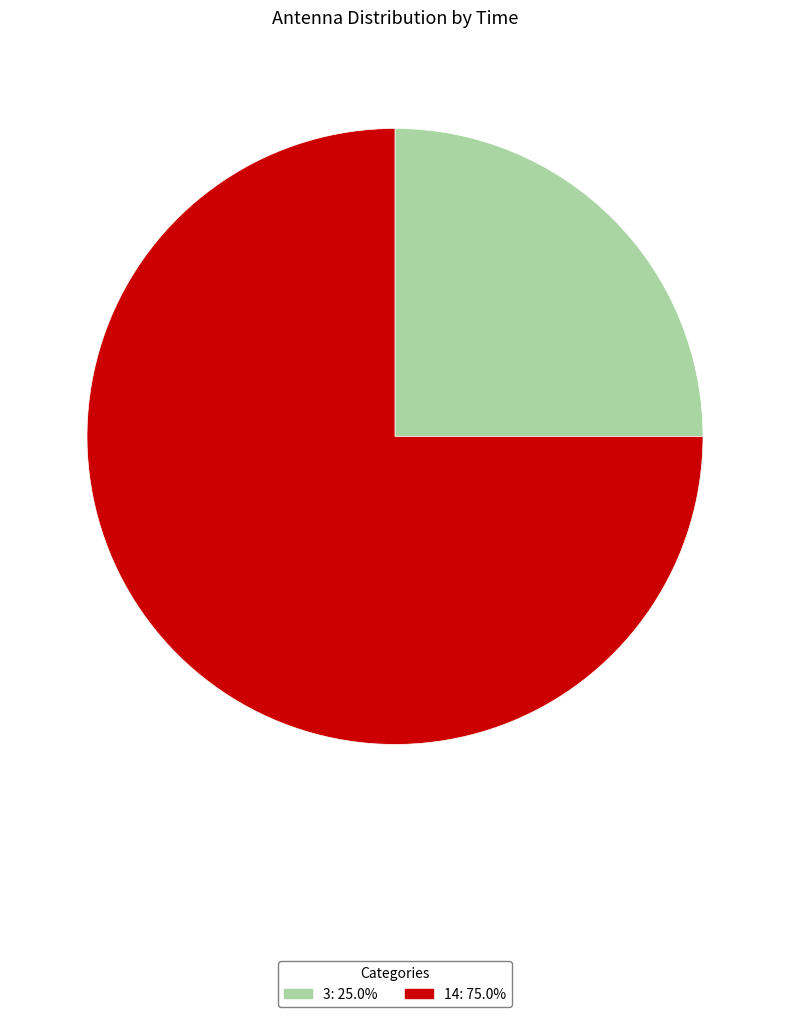

Which category has the biggest portion of the pie?

14